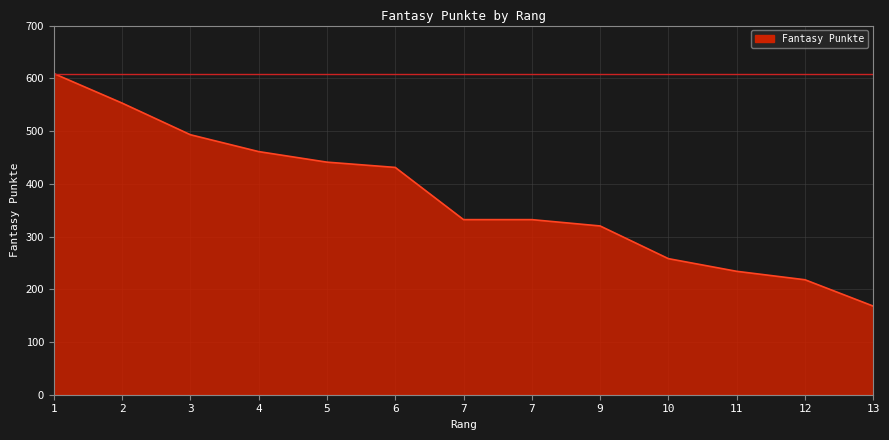

What is the approximate value at 2?

553